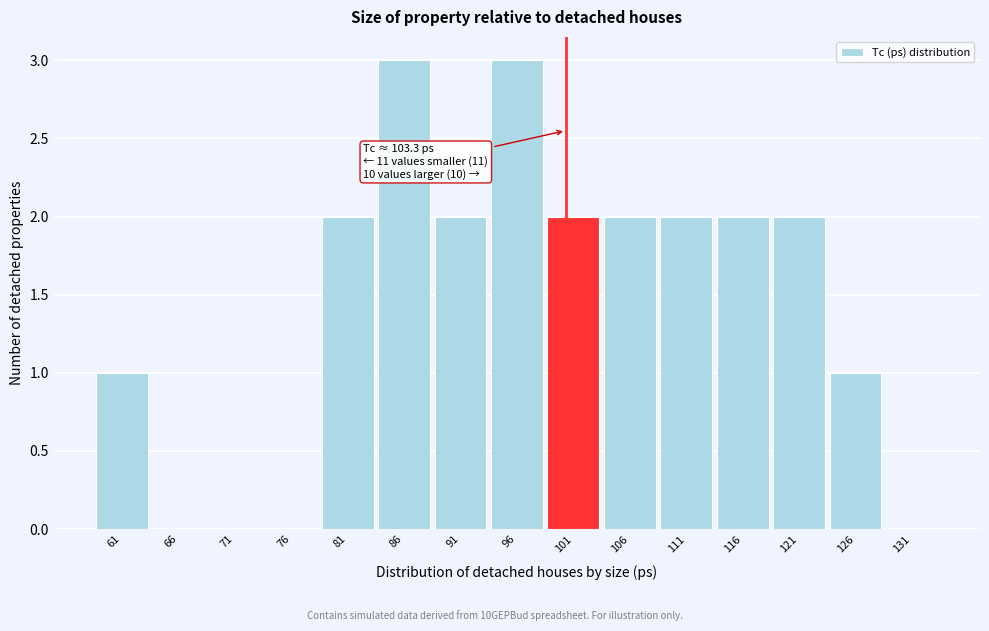

Reading left to right, list all the values displayed in this chart.

61=1	66=0	71=0	76=0	81=2	86=3	91=2	96=3	101=2	106=2	111=2	116=2	121=2	126=1	131=0